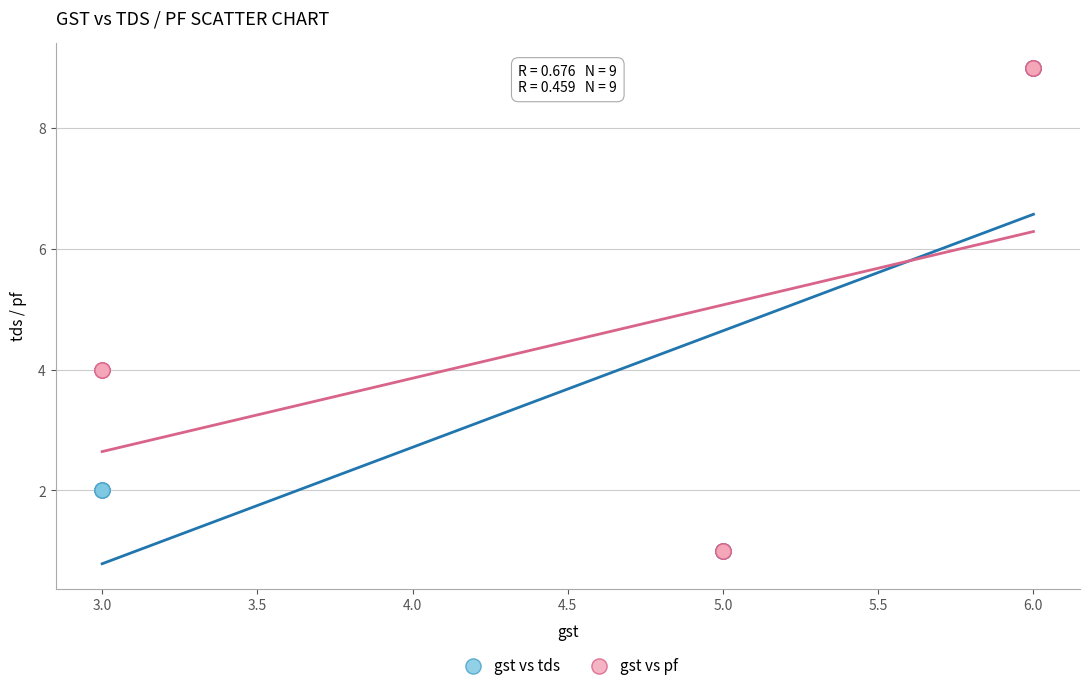

What are all the series names shown in the legend?

gst vs tds, gst vs pf